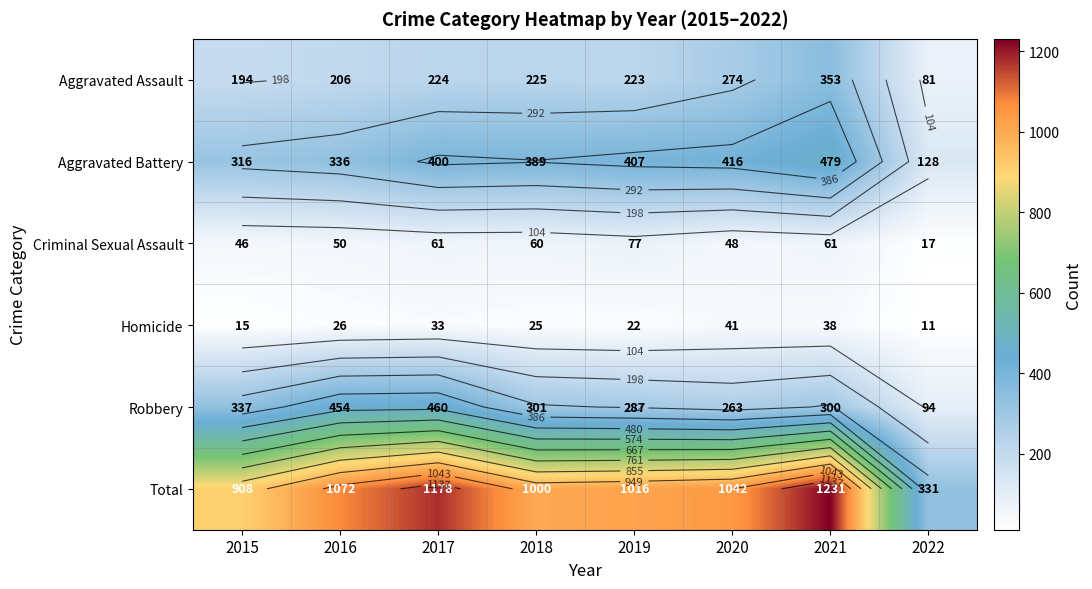

Which series changed the most between 2018 and 2022?

Total